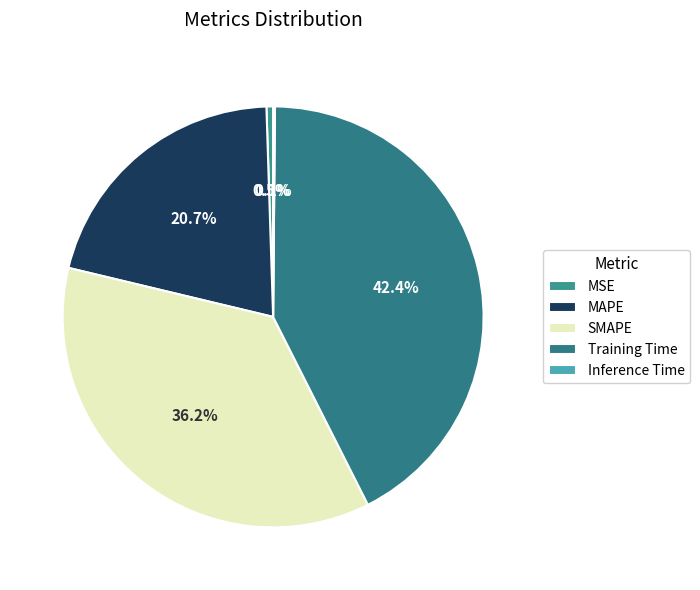

Does Training Time account for over 50% of the chart?

No